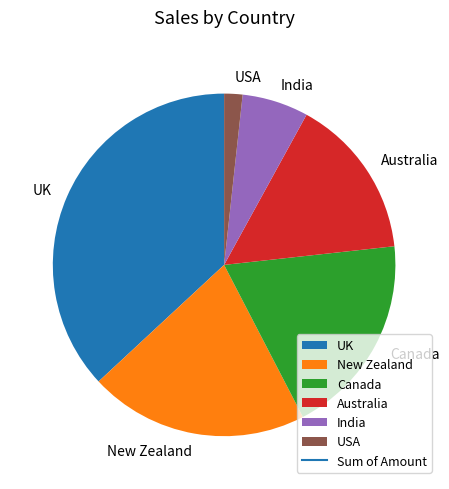

True or false: USA accounts for 2% of the total.

True